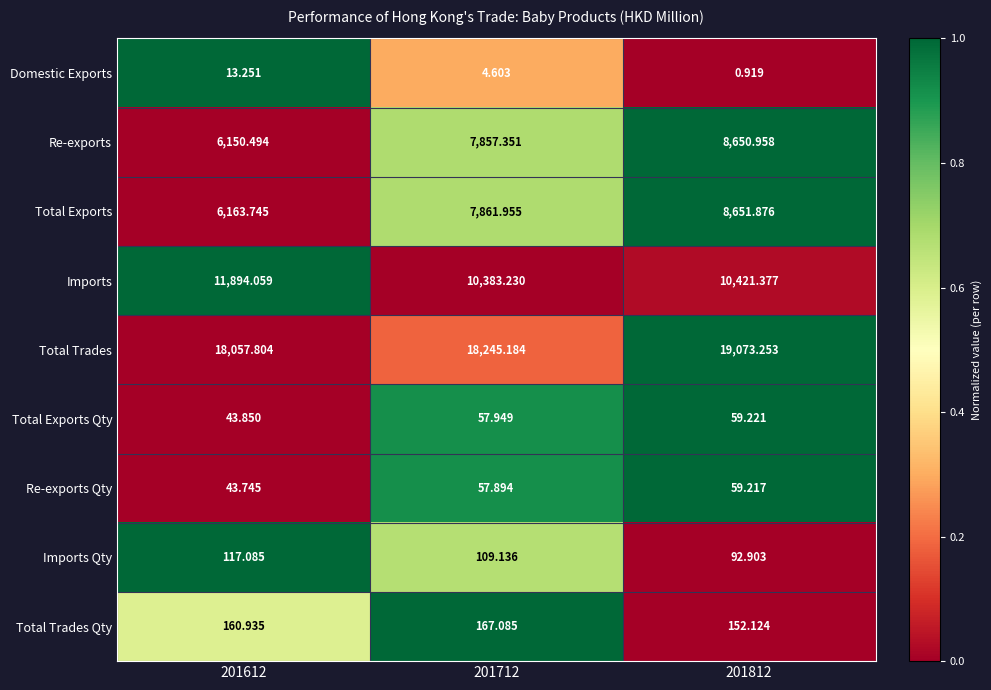

What is the greatest value displayed?

19073.3